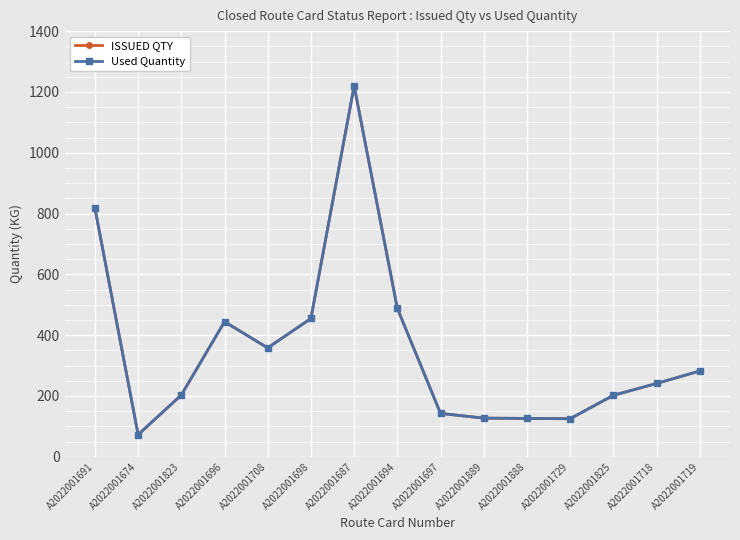

What is the minimum value shown in the chart?

72.5